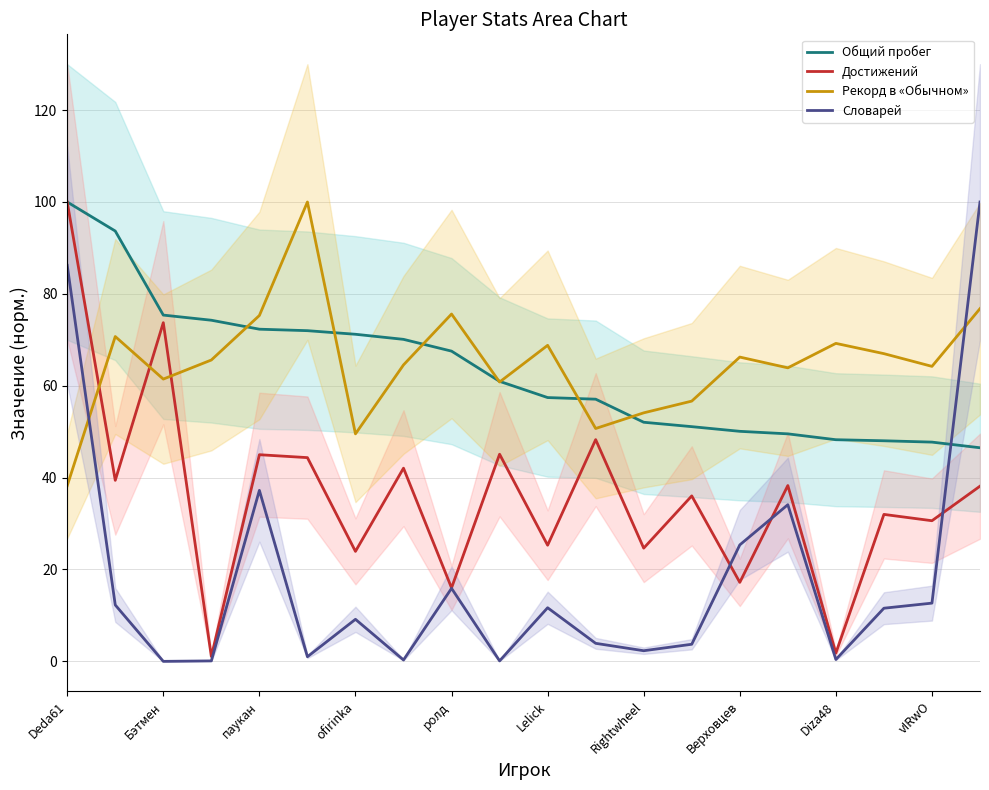

True or false: Общий пробег and Достижений cross at least once.

False